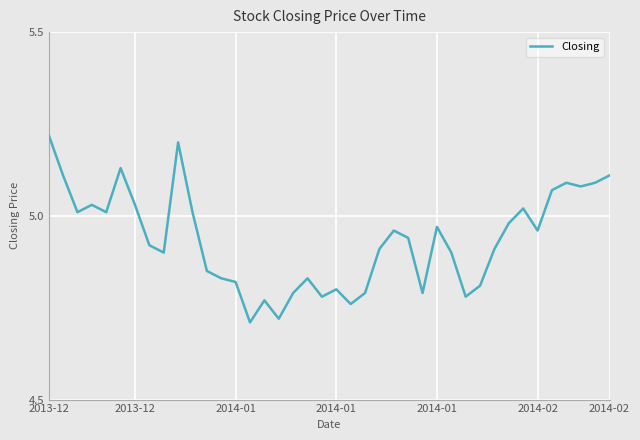

What is the difference between the second highest and second lowest values?

0.5